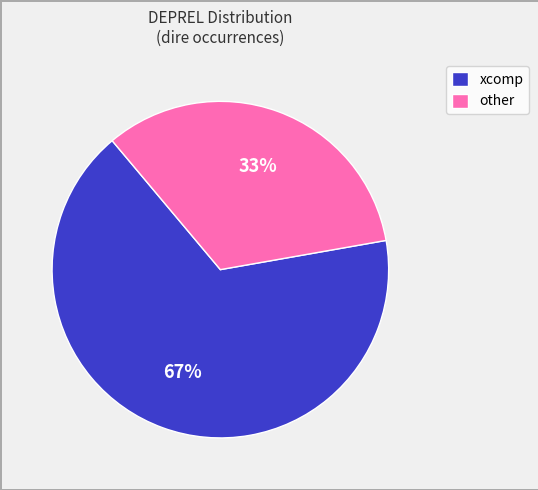

True or false: xcomp accounts for 76% of the total.

False